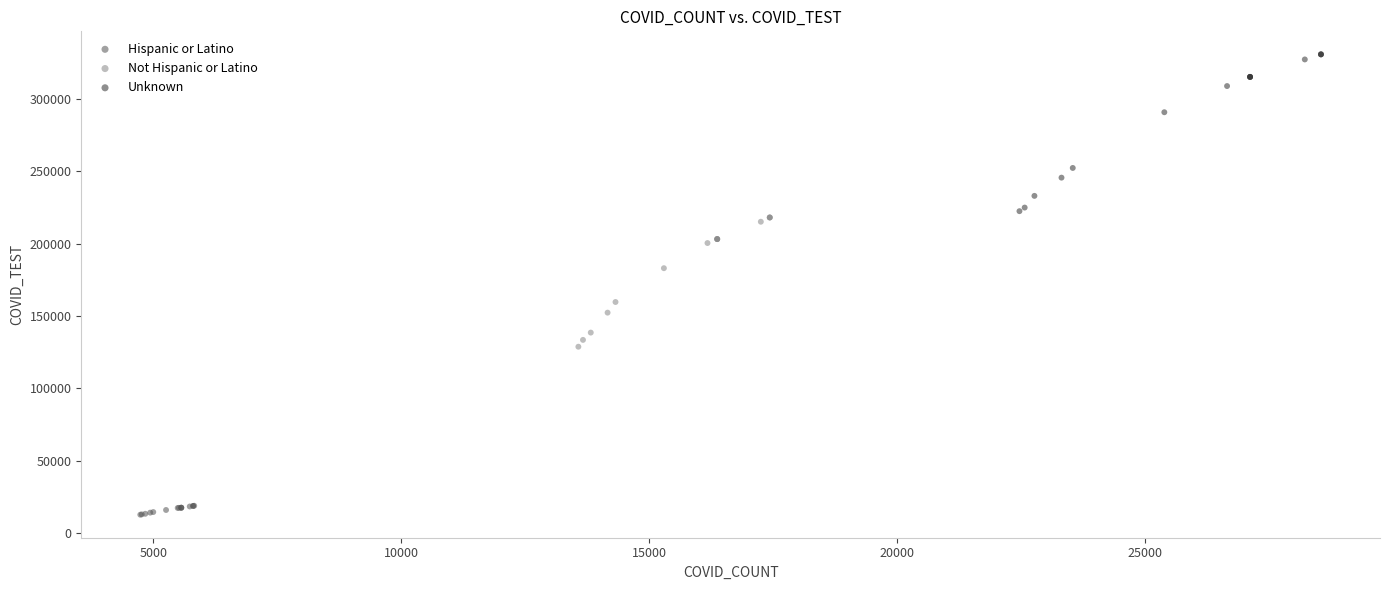

Which series contains the highest Y value?

Unknown